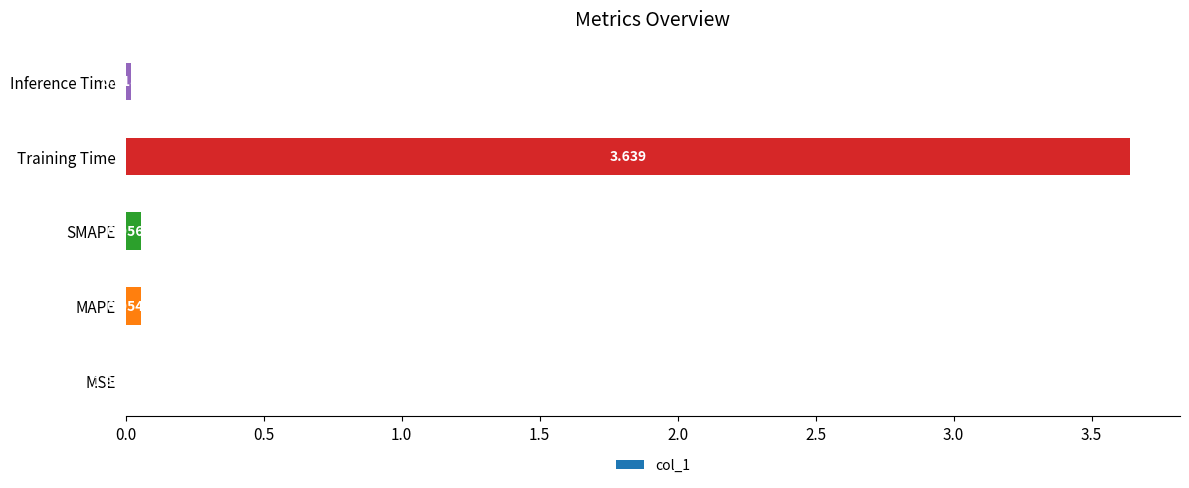

Which has a higher value, MAPE or MSE?

MAPE